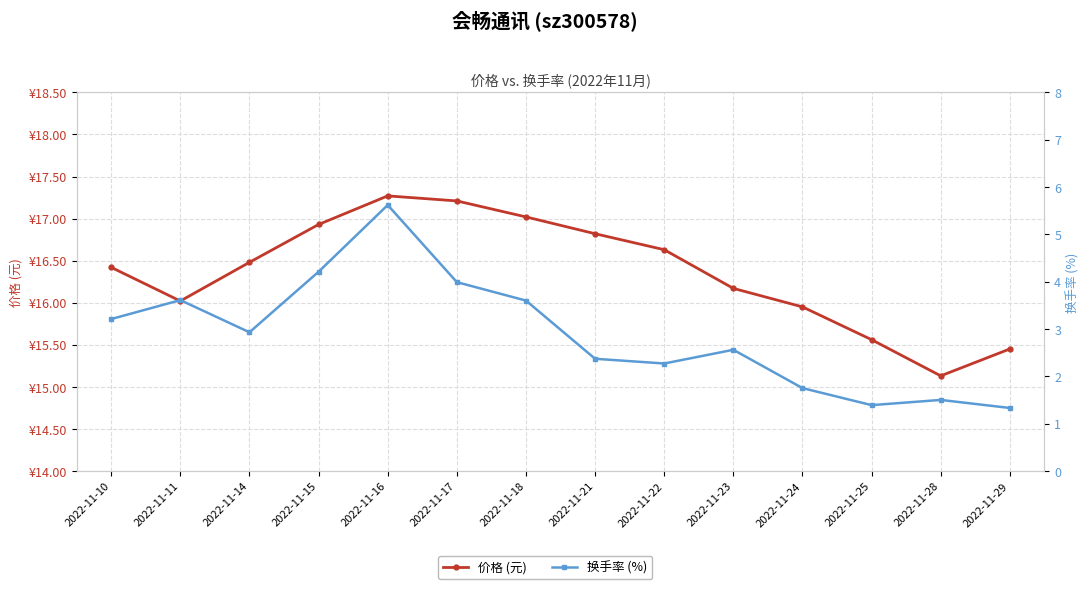

List the labels in order of 价格 (元) value, largest first.

2022-11-16, 2022-11-17, 2022-11-18, 2022-11-15, 2022-11-21, 2022-11-22, 2022-11-14, 2022-11-10, 2022-11-23, 2022-11-11, 2022-11-24, 2022-11-25, 2022-11-29, 2022-11-28